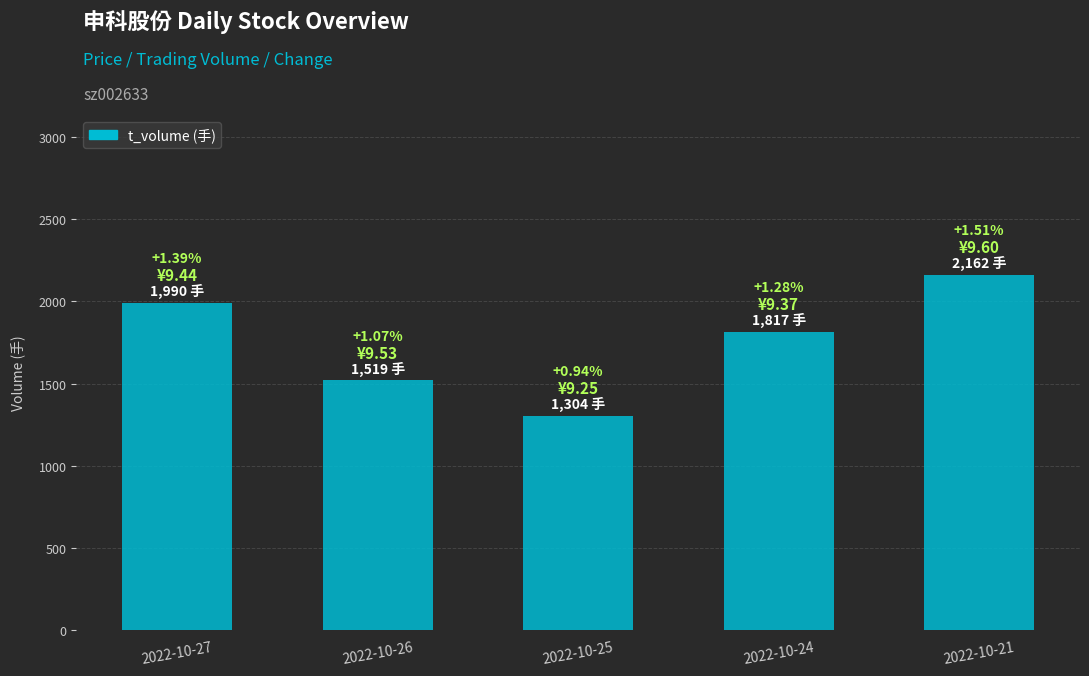

Between 2022-10-27 and 2022-10-21, which is larger?

2022-10-21